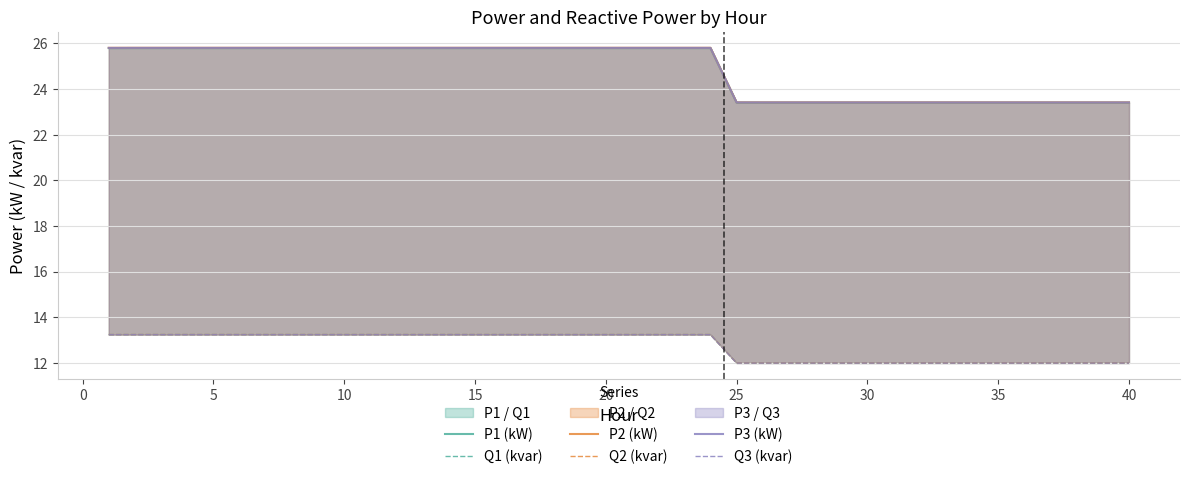

The value of Q1 (kvar) at 12 is 7.1. True or false?

False